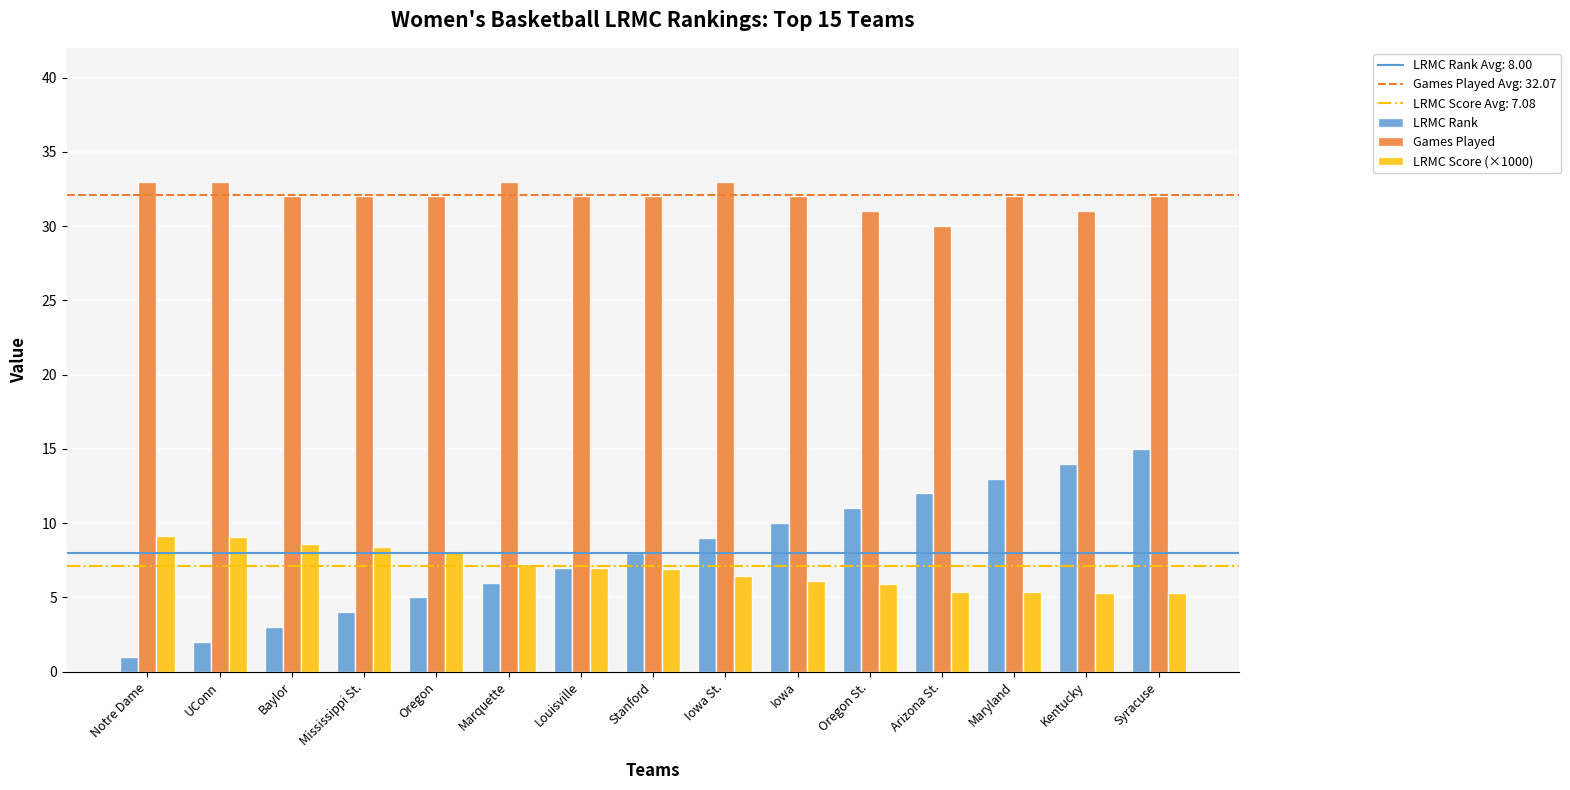

How many groups of bars are there?

15